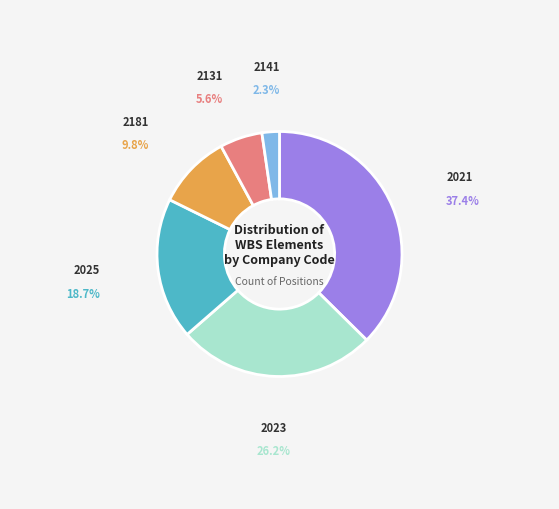

To the nearest percent, what is the difference between the largest and smallest slice percentages?

35%